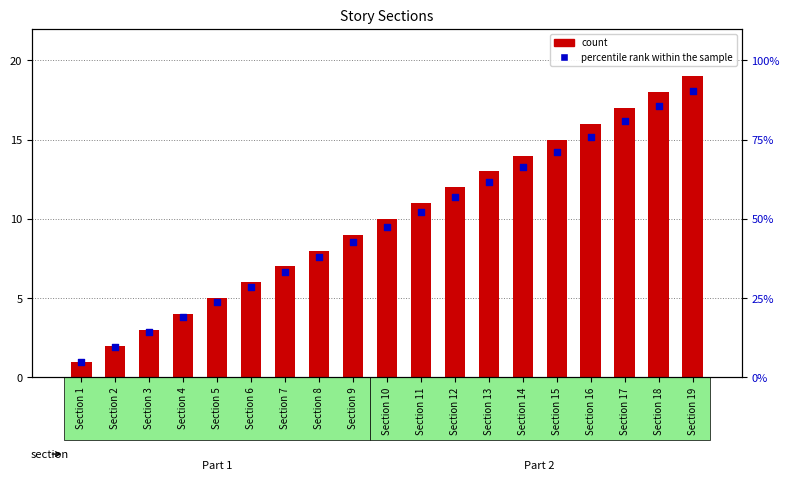

Which series has the largest total across all categories?

count